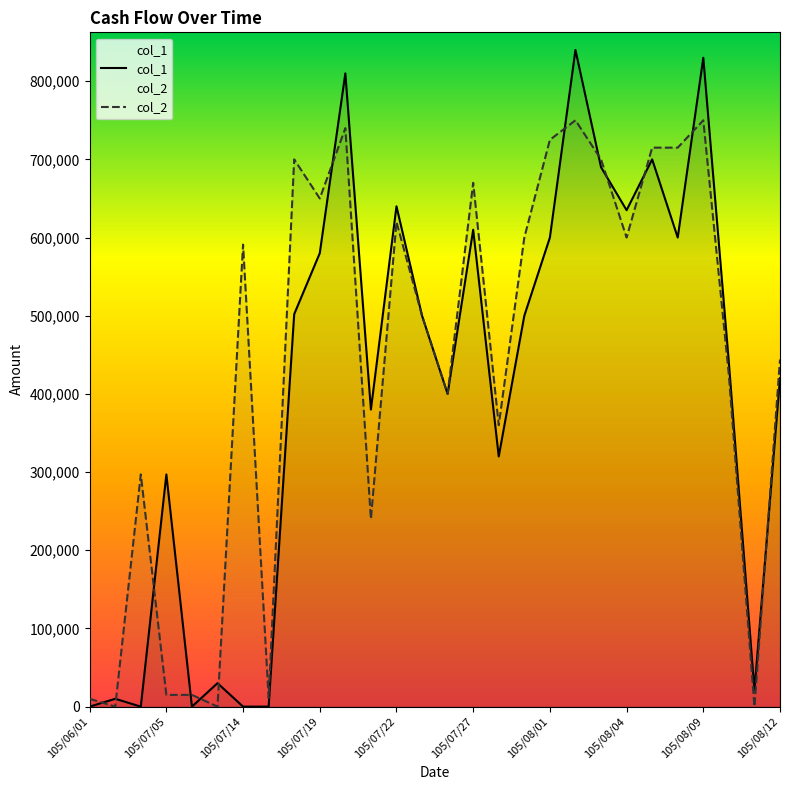

At which category does the data reach its first local peak?

105/07/04